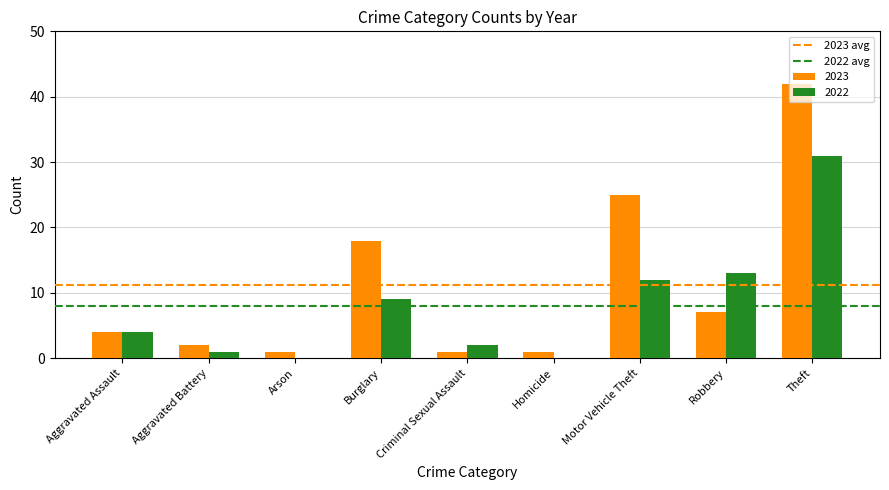

Is it true that 2022 equals -15 at Homicide?

False